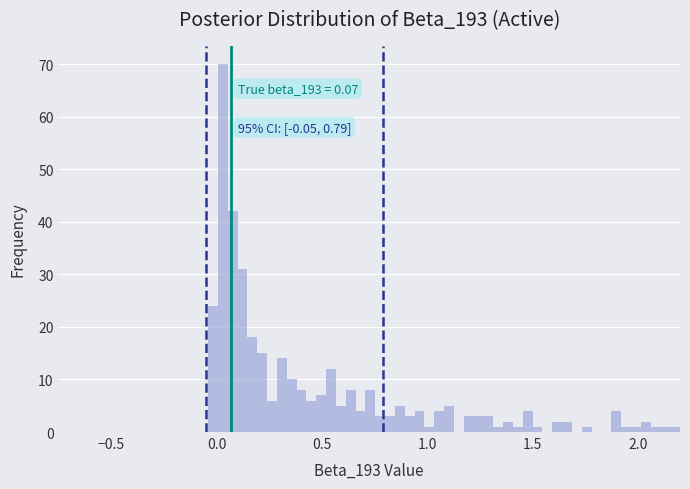

Read against the x-axis, roughly where is the centre of the tallest bar?

0.05